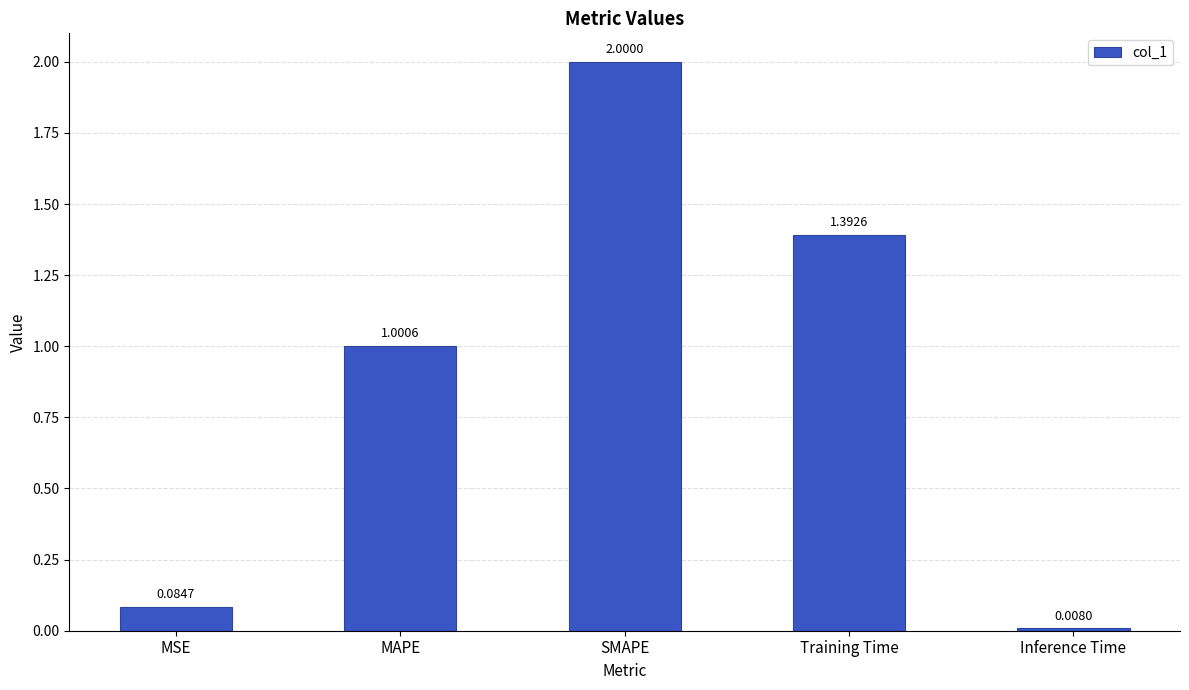

Which has a higher value, Inference Time or Training Time?

Training Time